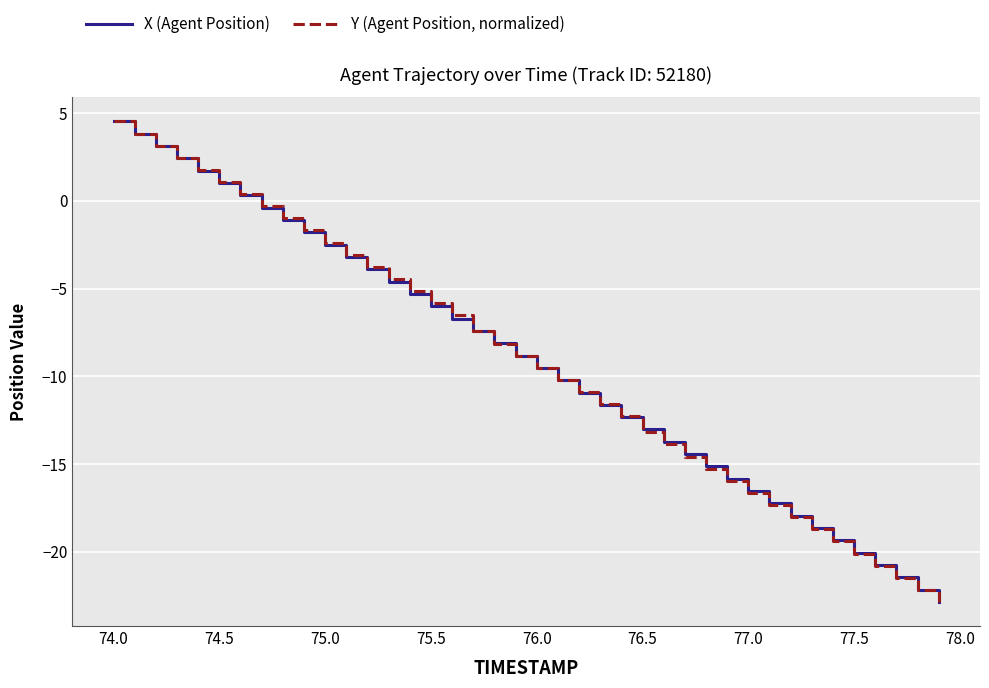

How many values in X (Agent Position) are below zero?

33